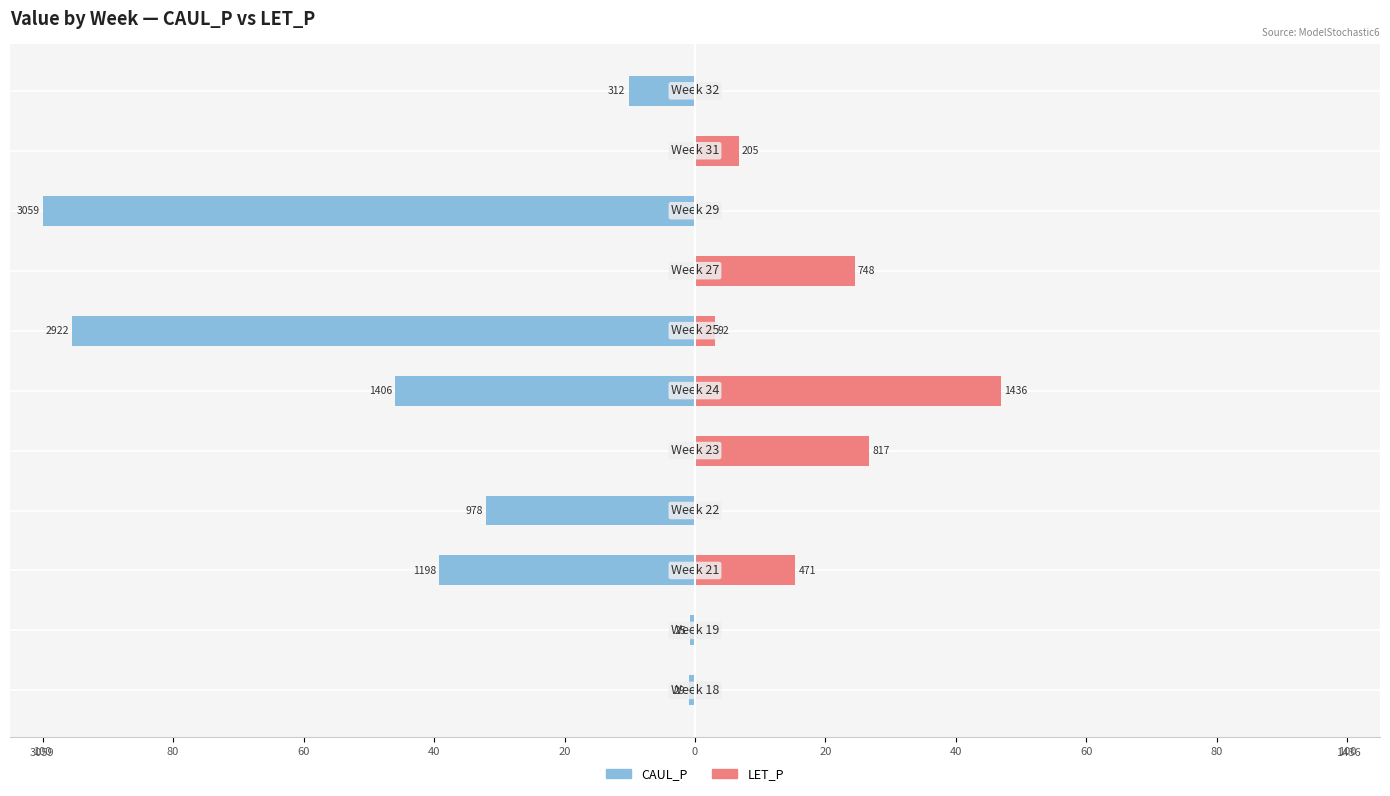

Rank the series at 60 from highest to lowest value.

LET_P, CAUL_P